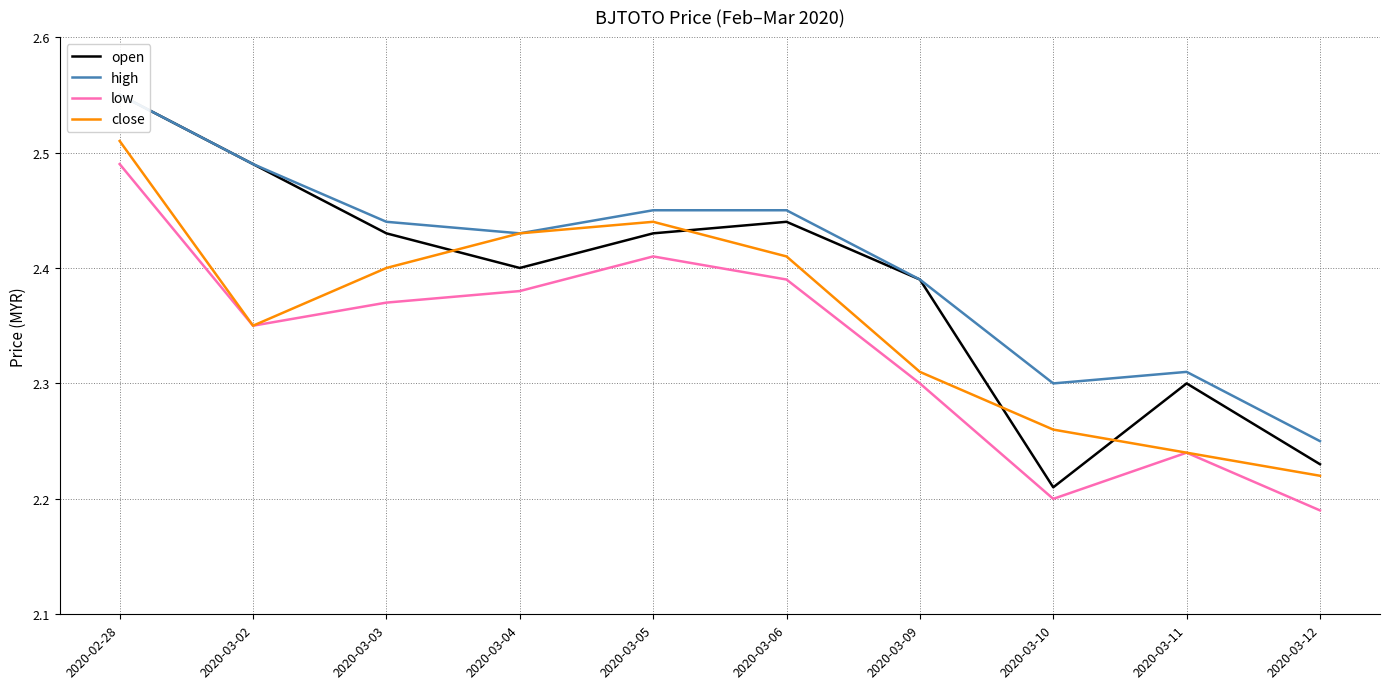

What is the smallest value displayed?

2.2